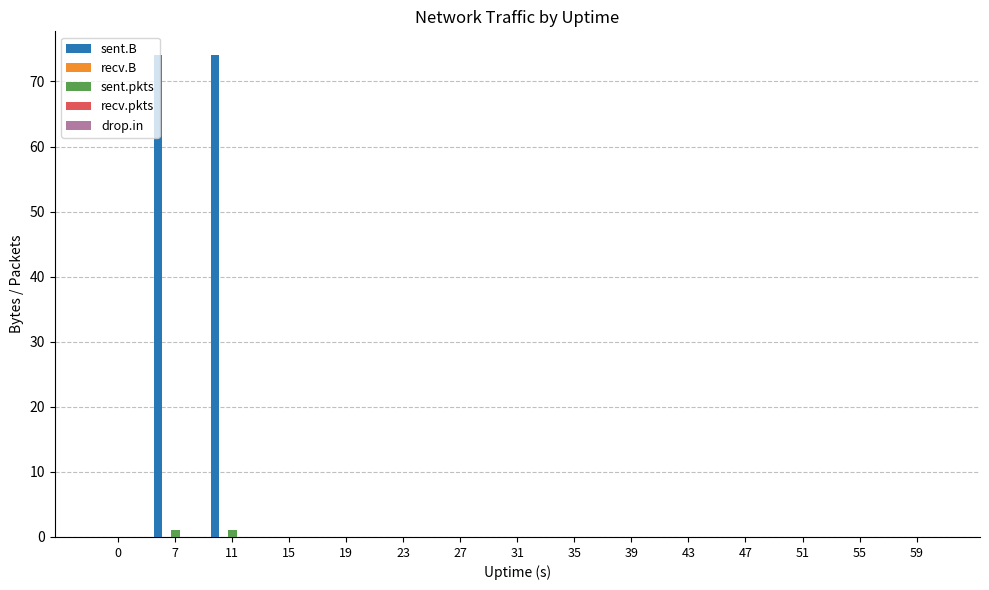

What is the greatest value displayed?

74